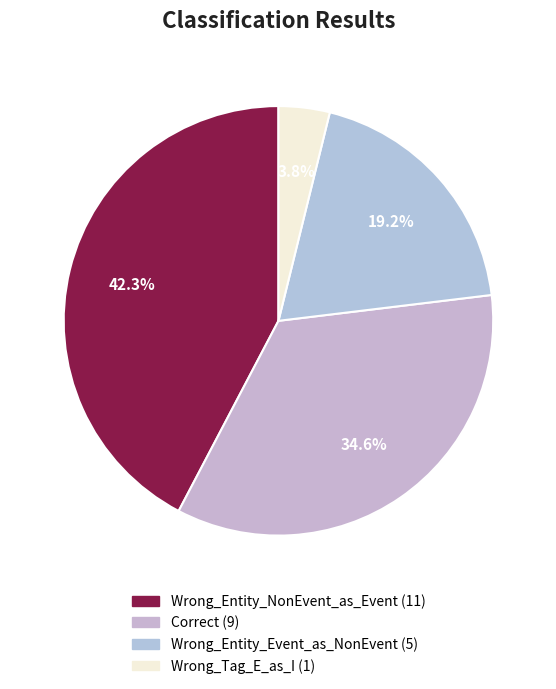

Which slice is the smallest?

Wrong_Tag_E_as_I